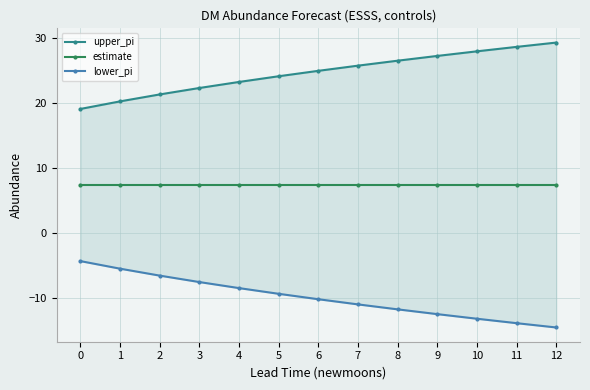

What is the difference between the maximum and second lowest values in the lower_pi series?

9.6